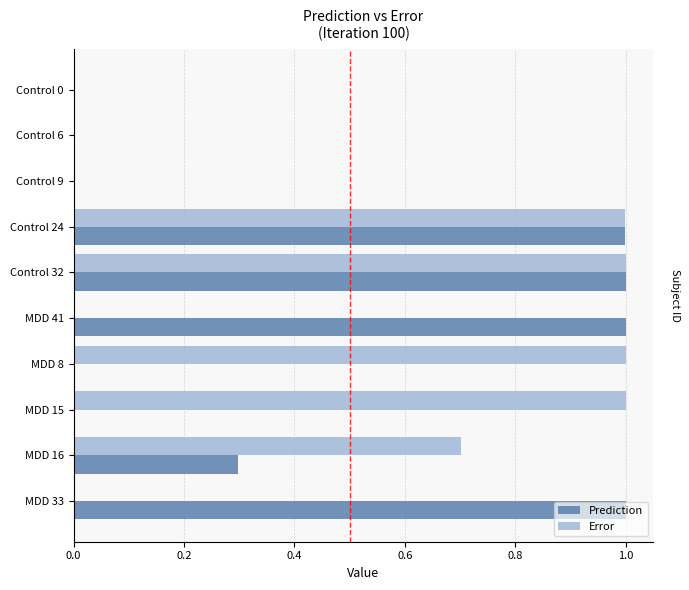

Which series has the largest range (max minus min)?

Error